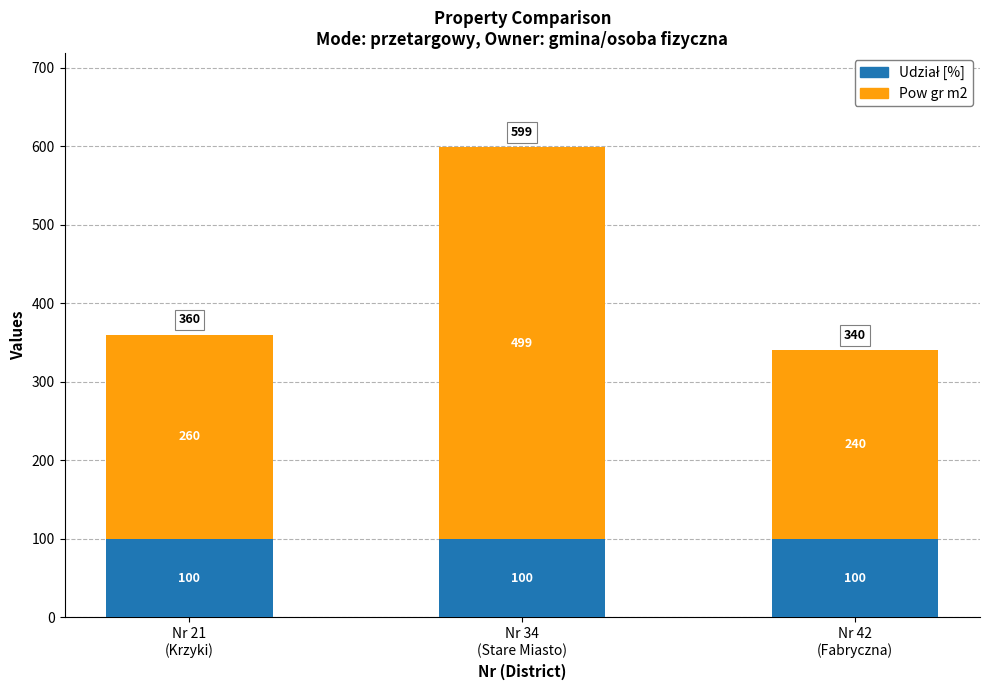

Are the bars grouped side by side (vs. stacked)?

No